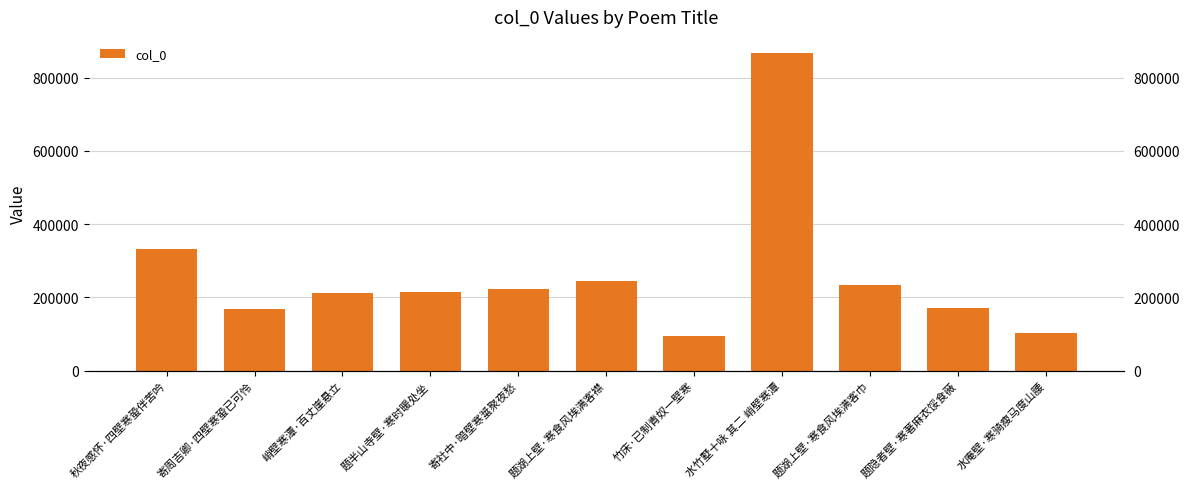

Where does the data first go above 215782?

秋夜感怀·四壁寒蛩伴苦吟